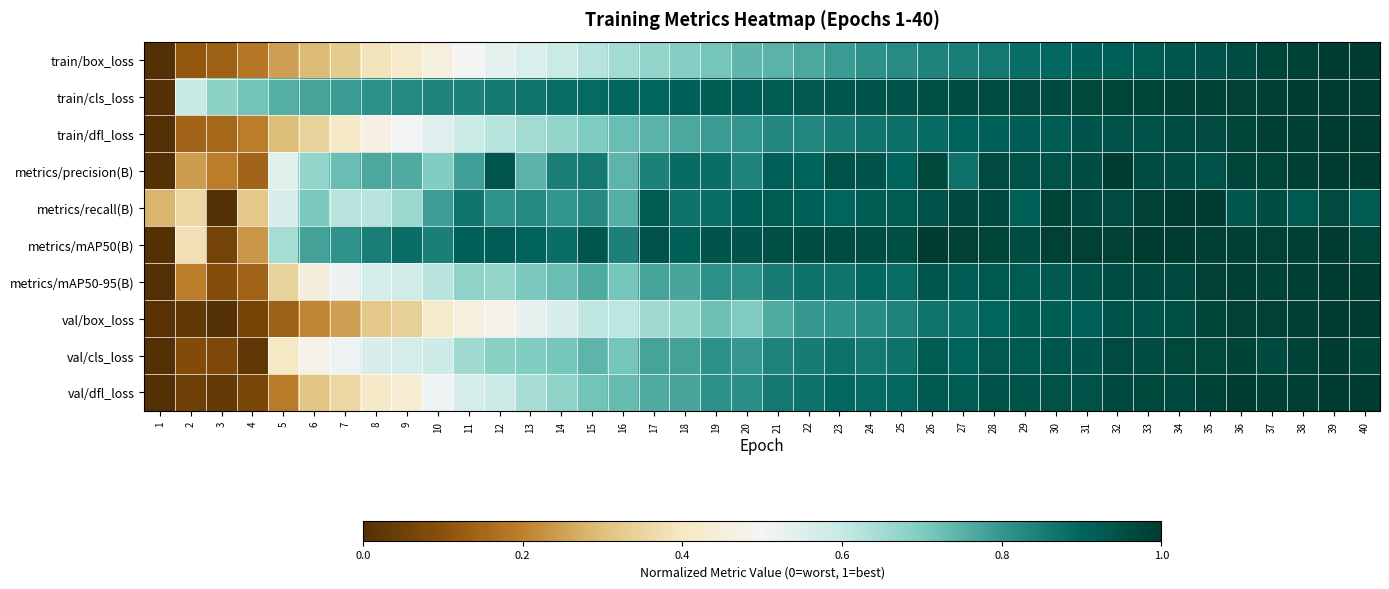

True or false: metrics/precision(B) has a value of 4.5 at 37.

False